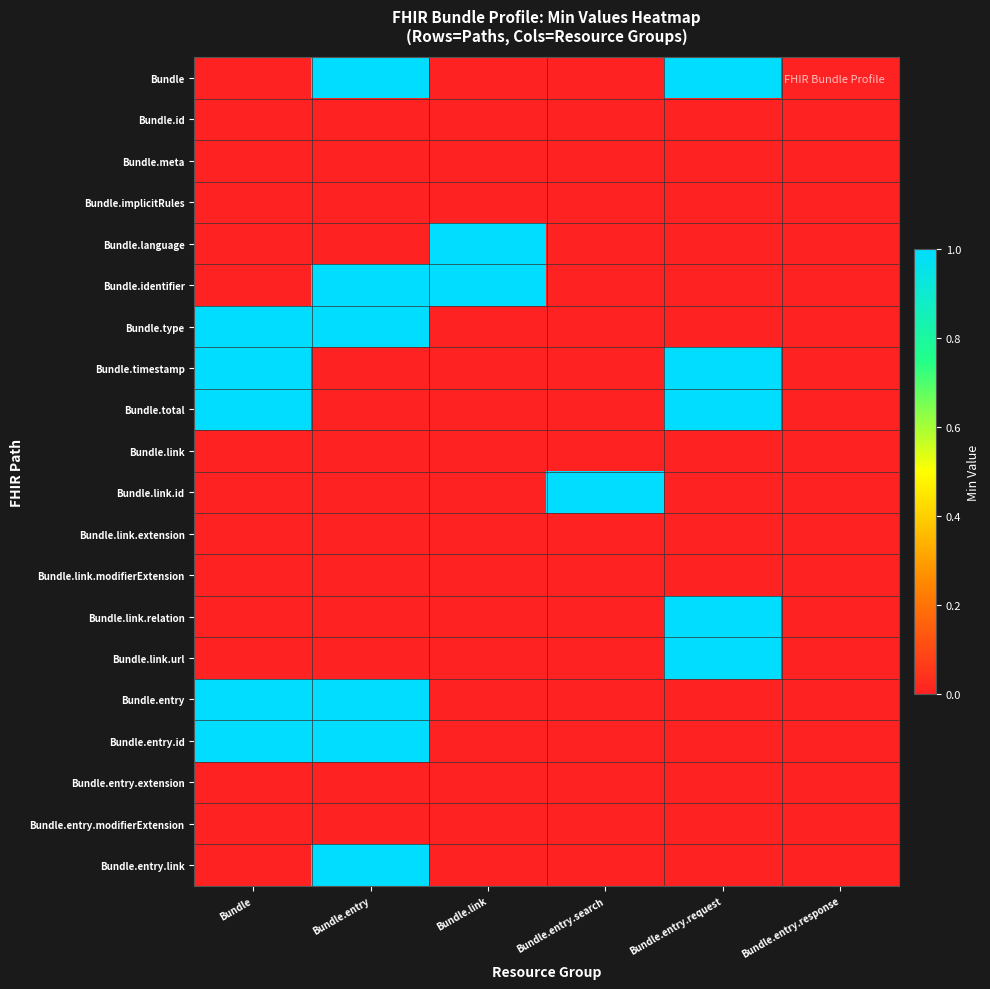

What is the difference between the highest and lowest values at Bundle.entry.search?

1